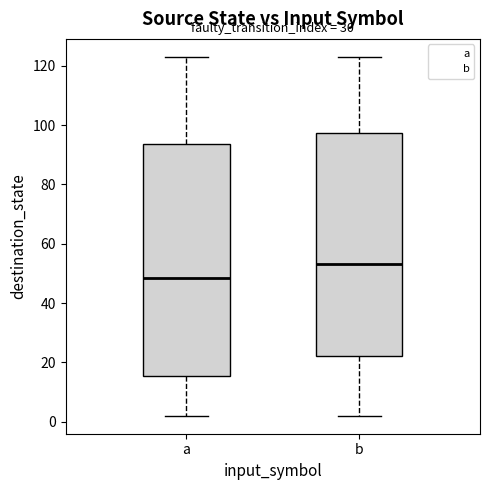

Where does the median line of the box for a sit on the y-axis? The values are not printed on the chart, so give them approximately, as read against the axis.

48